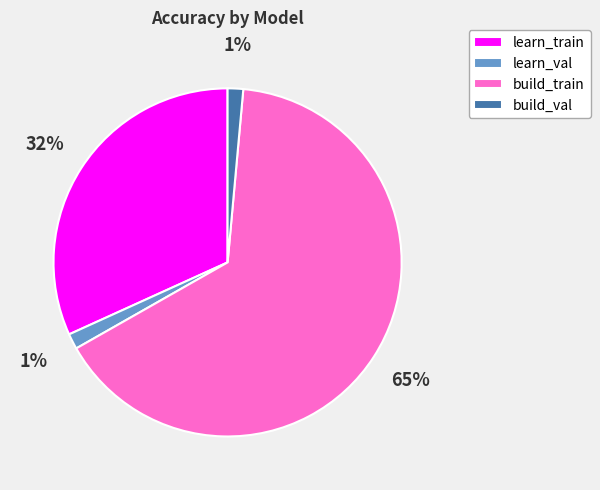

To the nearest percent, what percentage of the pie is learn_train?

32%